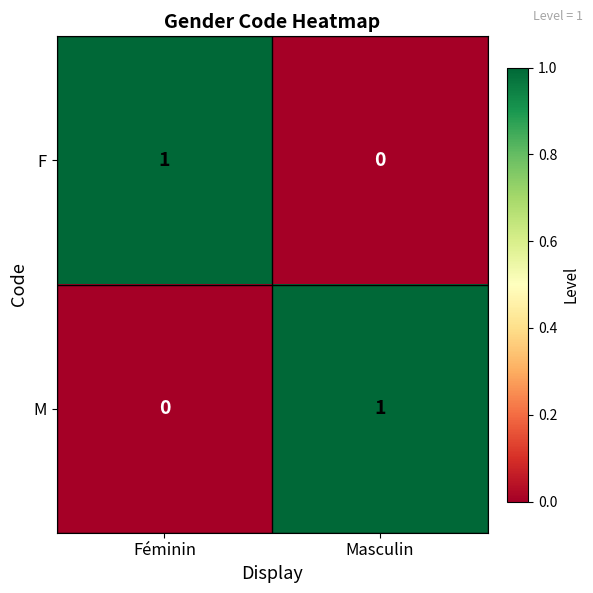

Reading right to left, transcribe all the data shown in this chart.

F: 0	1
M: 1	0